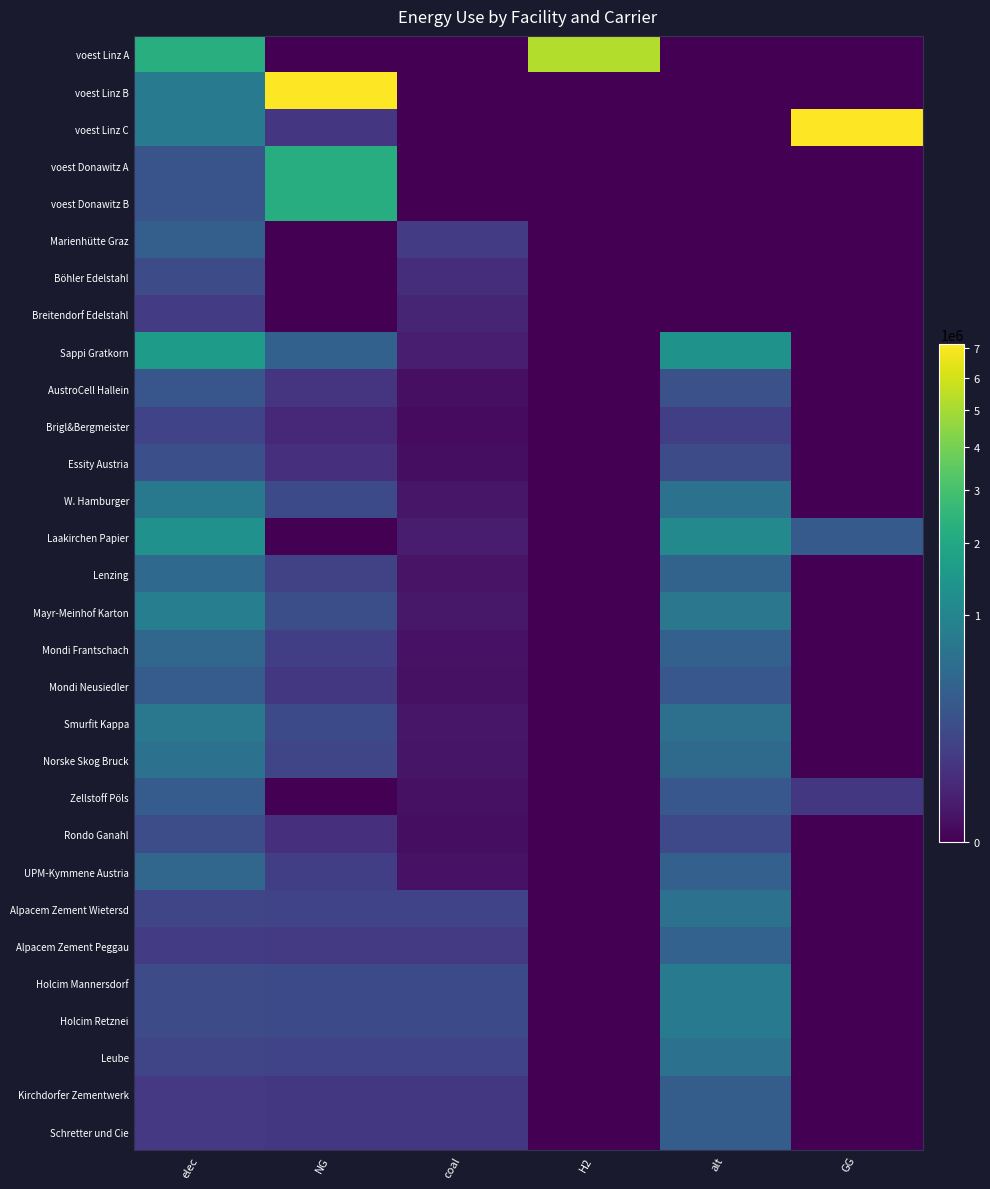

Rank the series by their maximum value, from lowest to highest.

Breitendorf Edelstahl, Brigl&Bergmeister, Böhler Edelstahl, Rondo Ganahl, Essity Austria, AustroCell Hallein, Mondi Neusiedler, Zellstoff Pöls, Kirchdorfer Zementwerk, Schretter und Cie, Marienhütte Graz, Alpacem Zement Peggau, Mondi Frantschach, UPM-Kymmene Austria, Lenzing, Alpacem Zement Wietersd, Leube, Norske Skog Bruck, Smurfit Kappa, W. Hamburger, Holcim Mannersdorf, Holcim Retznei, Mayr-Meinhof Karton, Laakirchen Papier, Sappi Gratkorn, voest Donawitz A, voest Donawitz B, voest Linz A, voest Linz C, voest Linz B